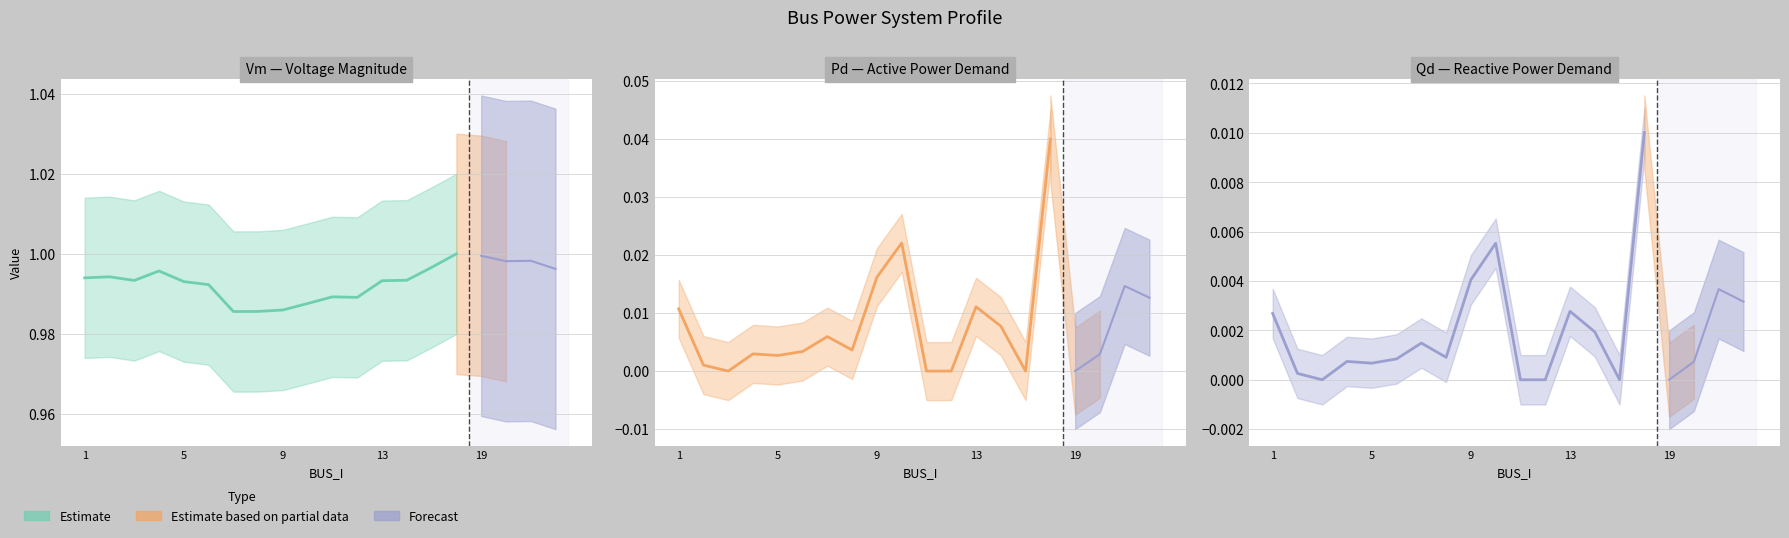

True or false: Qd has a value of 0.0 at 11.

True